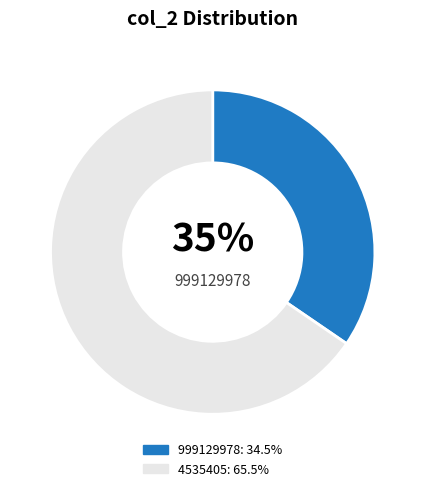

To the nearest percent, what is the average slice percentage?

50%